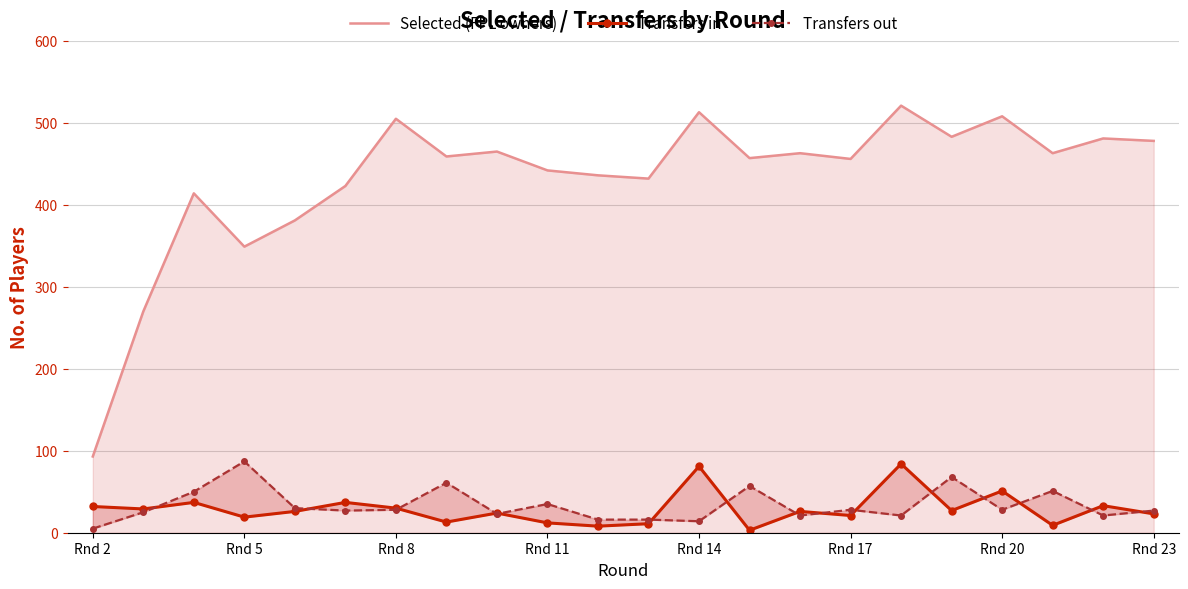

Which category has the lowest value in the Selected (FPL owners) series?

Rnd 2